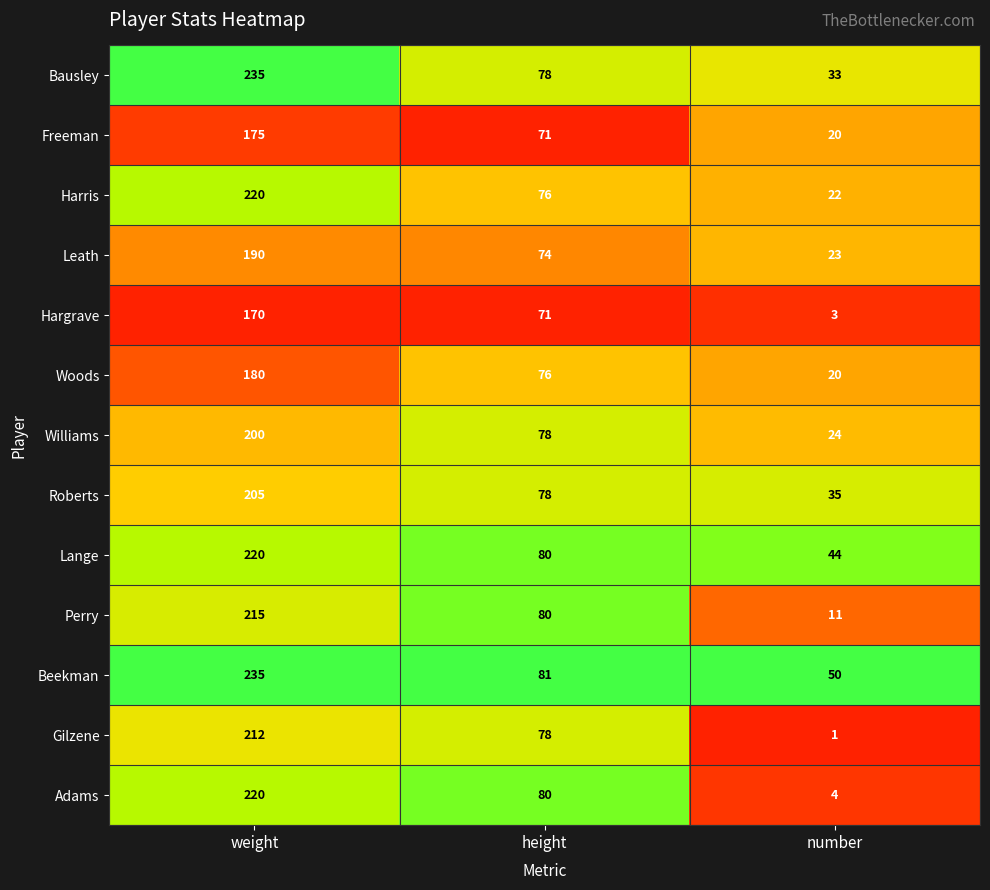

Where does the Leath series first go above 74?

weight